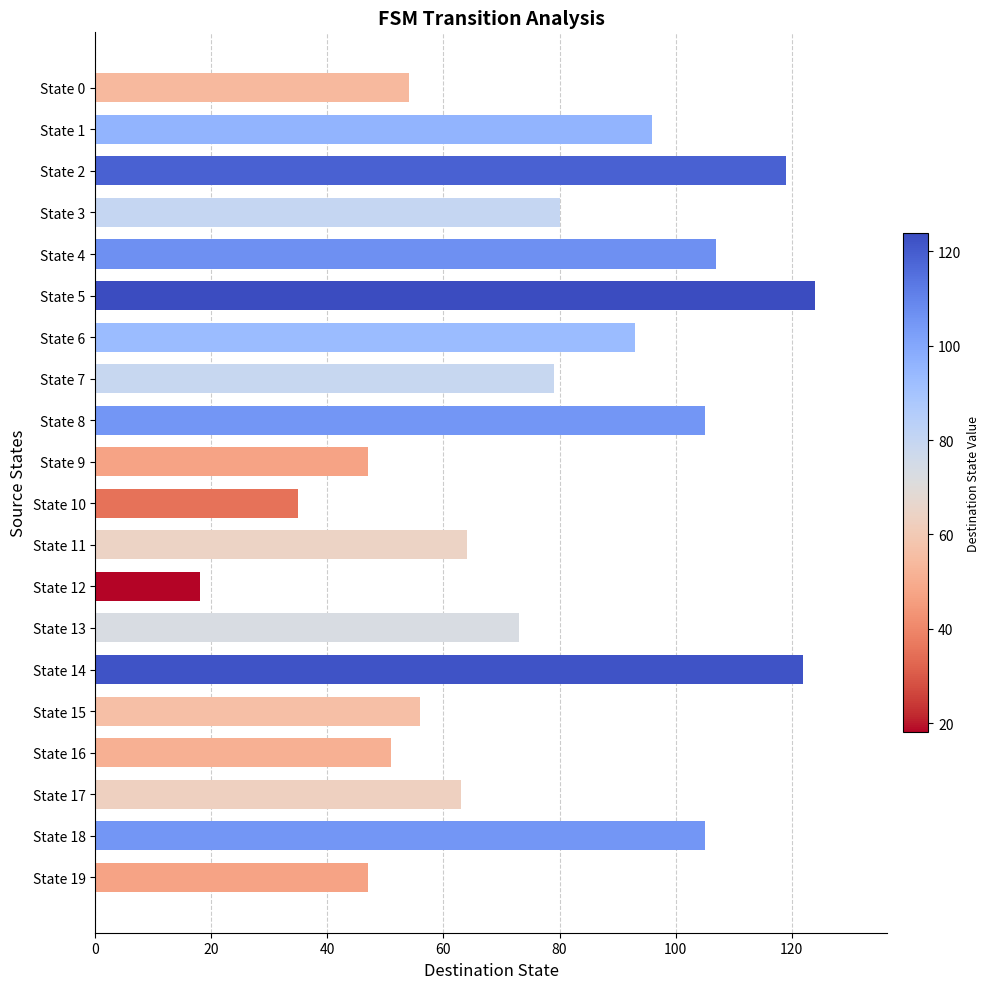

Approximately how many times larger is the value at State 6 compared to State 2?

0.8